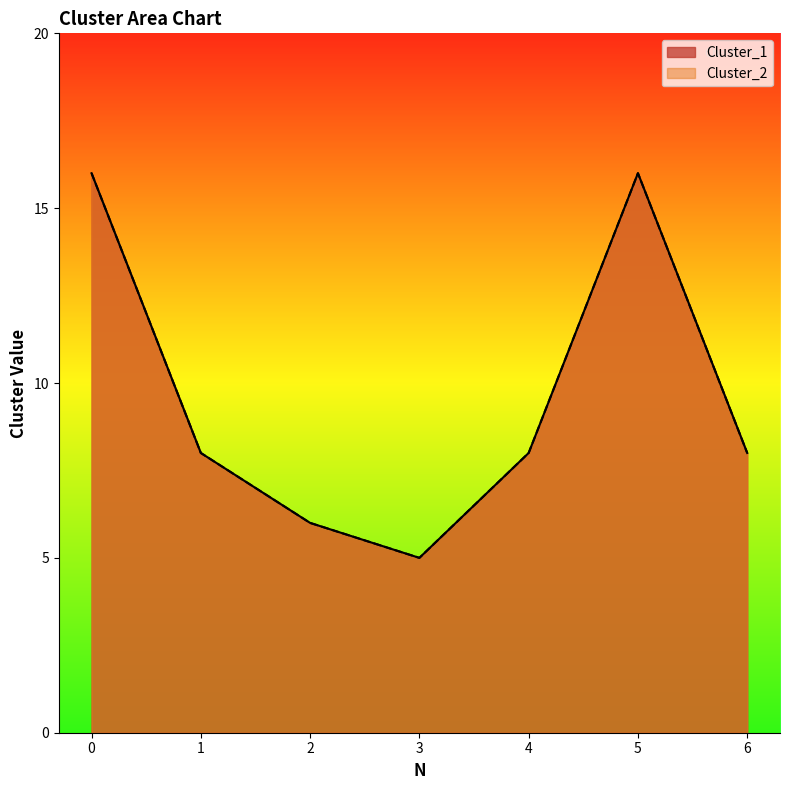

Reading right to left, list all the values displayed in this chart.

Cluster_1: 6=8	5=16	4=8	3=5	2=6	1=8	0=16
Cluster_2: 6=8	5=16	4=8	3=5	2=6	1=8	0=16